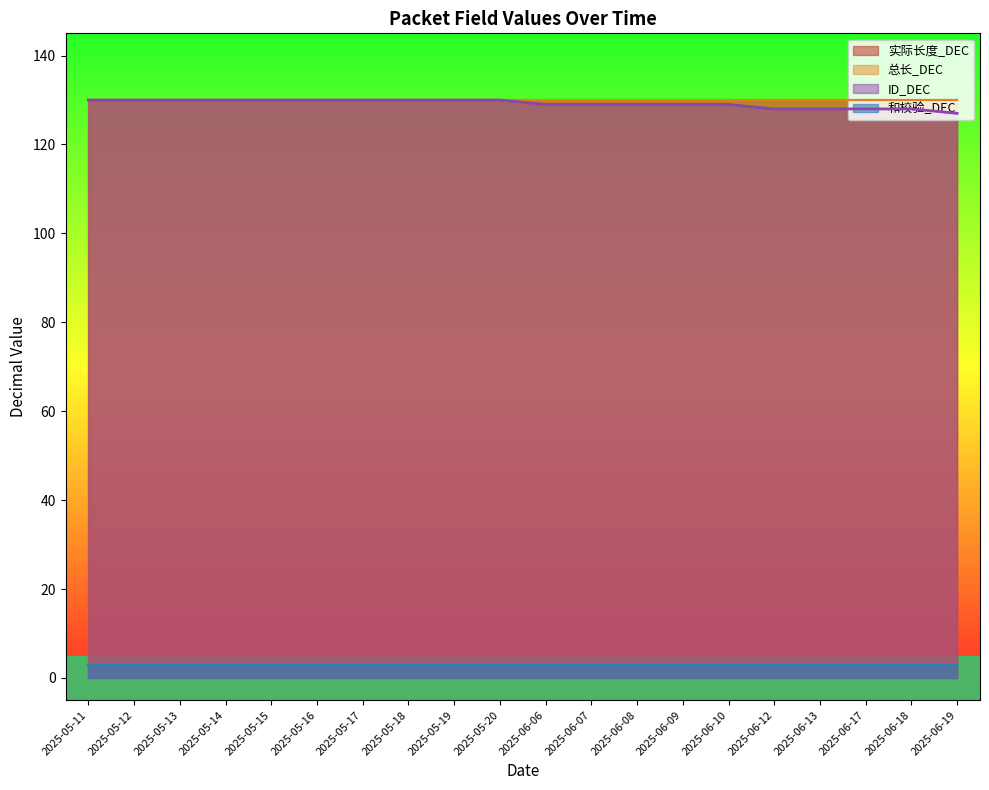

Which category has the highest value in the 实际长度_DEC series?

2025-05-11